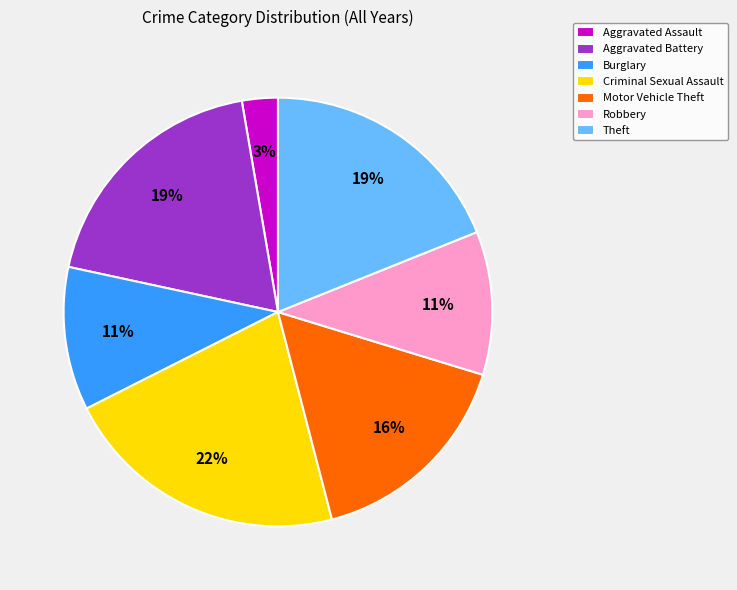

Is there a majority slice in this chart?

No